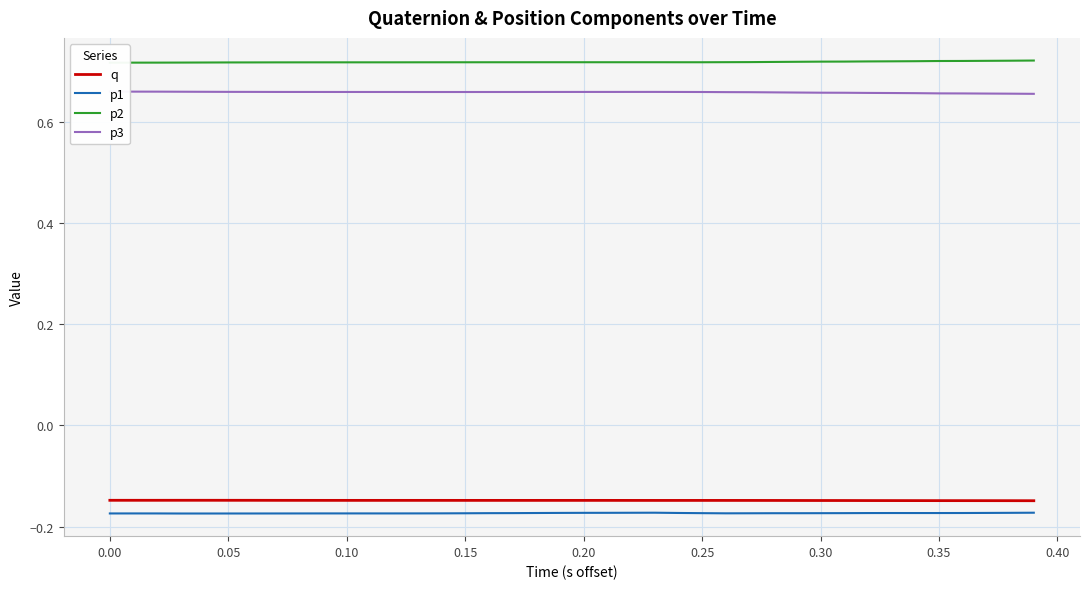

The p1 series shows -0.1 at 0.10. True or false?

False